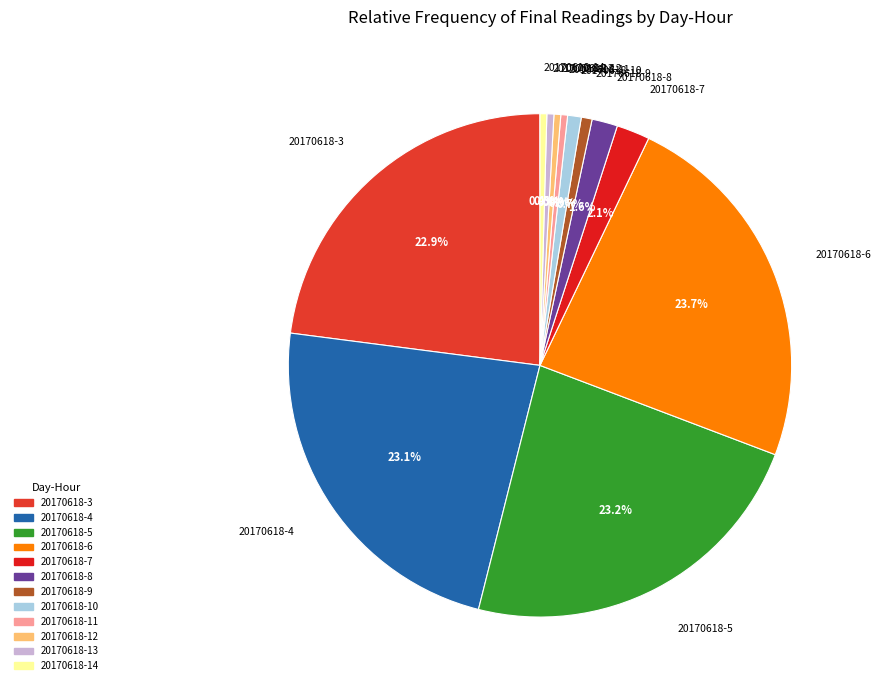

Does any single category account for the majority?

No